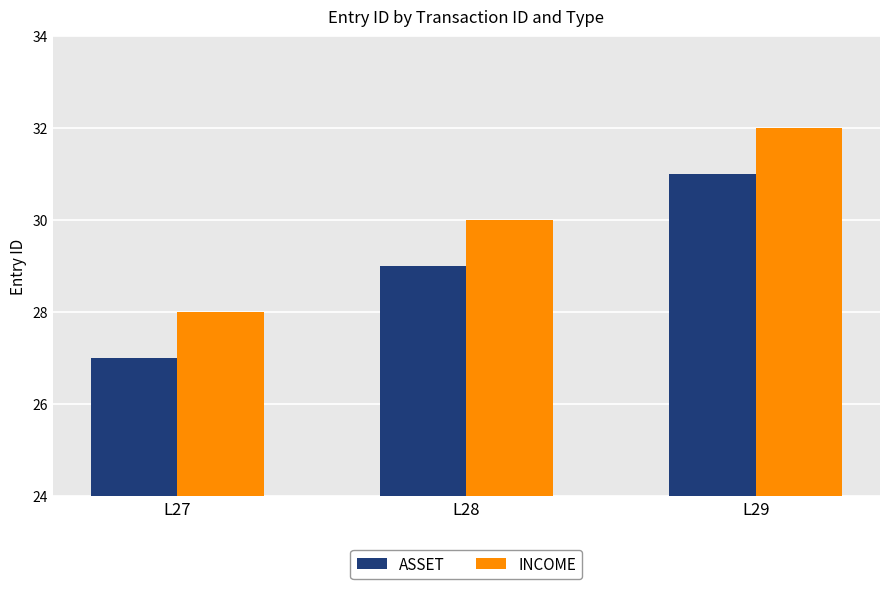

Count the number of data series in this chart.

2